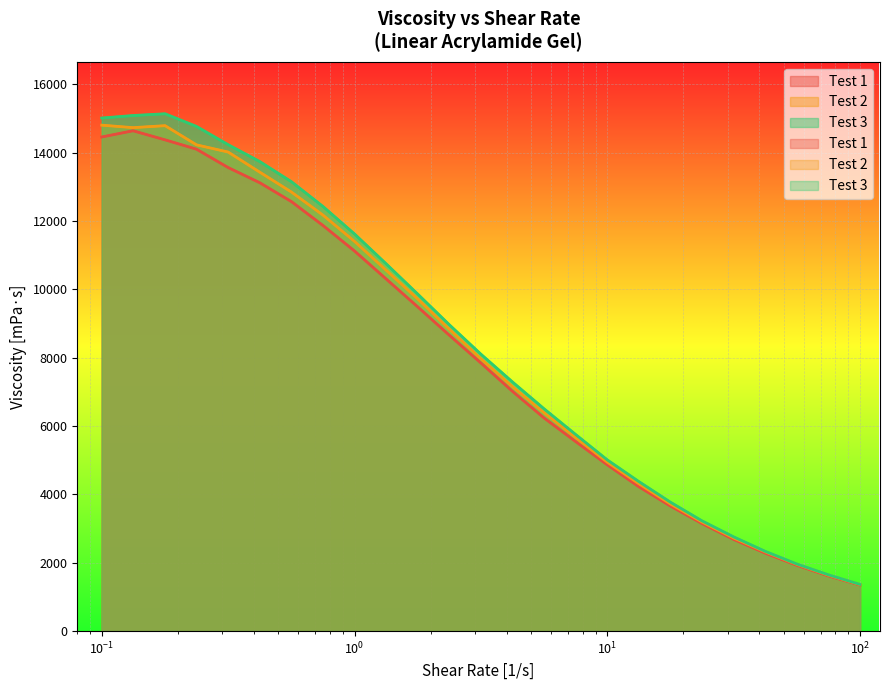

Rank the series at 0.316 from highest to lowest value.

Test 3, Test 2, Test 1